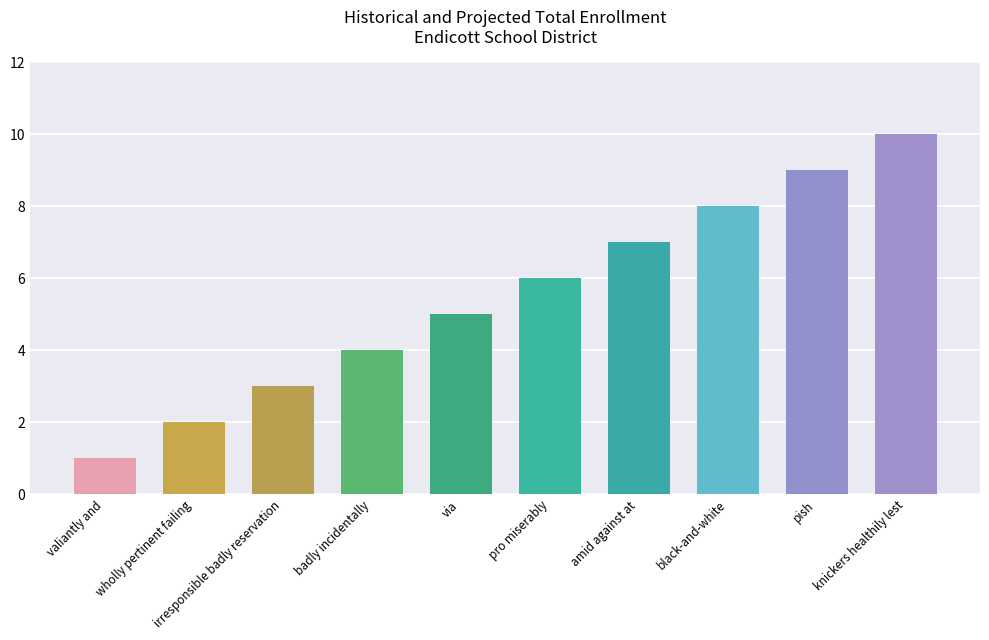

Which label corresponds to the smallest value in the chart?

valiantly and